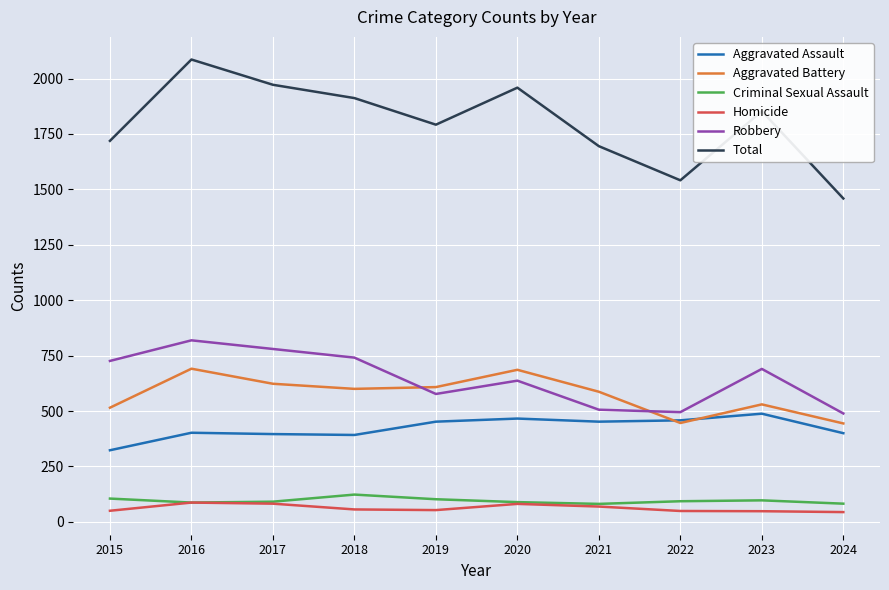

Which series has the largest total across all categories?

Total